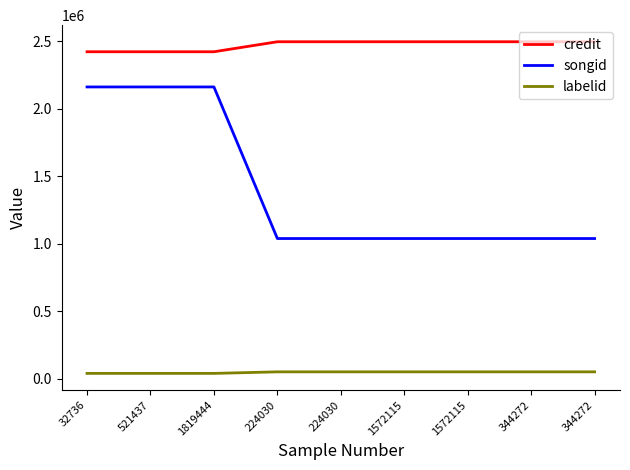

Between 1819444 and 224030, which series saw the biggest shift?

songid